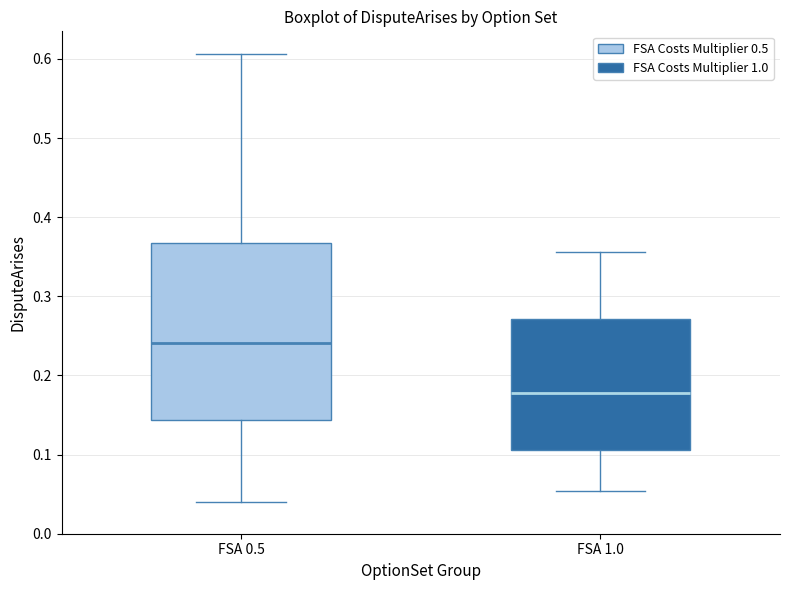

Reading left to right, transcribe this box plot: for each box, give where its median line is, the range the box spans, and where its two whiskers end, as read against the y-axis. The values are not printed on the chart, so give them approximately, as read against the axis.

FSA 0.5: median 0.24, box 0.14 to 0.37, whiskers 0.04 to 0.61
FSA 1.0: median 0.18, box 0.11 to 0.27, whiskers 0.05 to 0.36